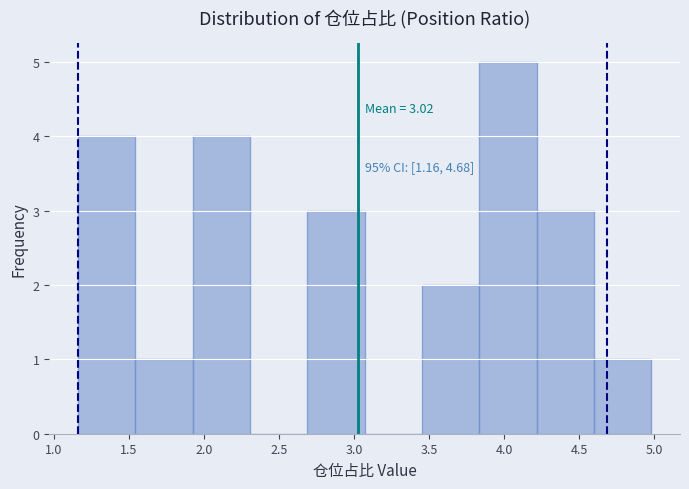

Which range on the x-axis has the tallest bar?

3.85 to 4.20